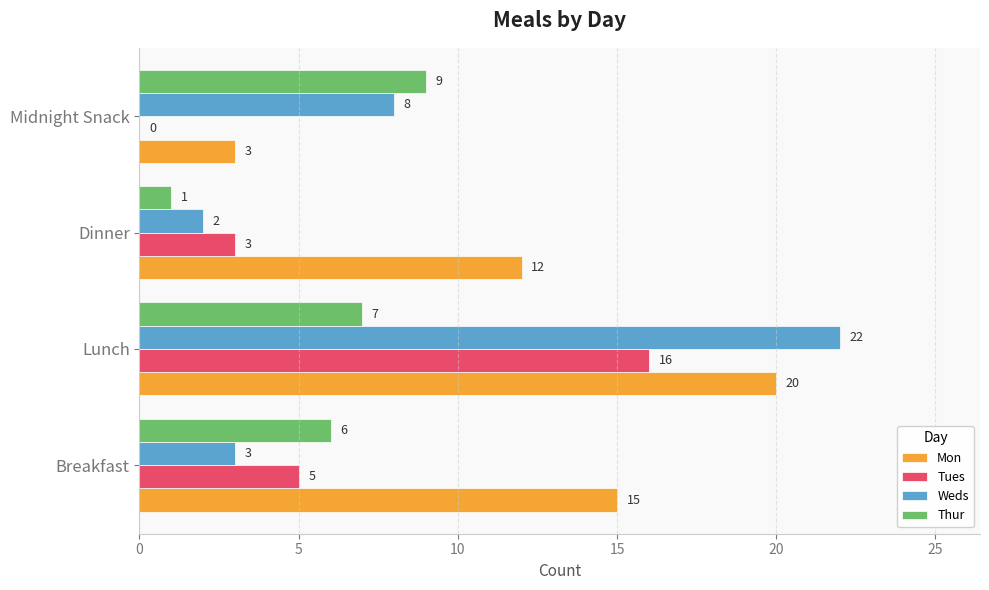

What value does the Weds series have at Lunch?

22